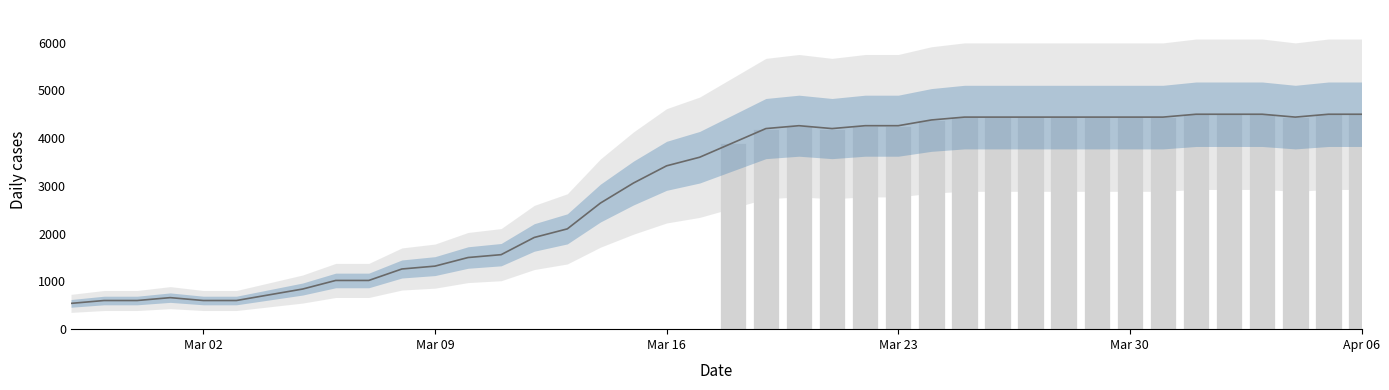

Which has a higher value, 2020-03-03 or 2020-03-29?

2020-03-29